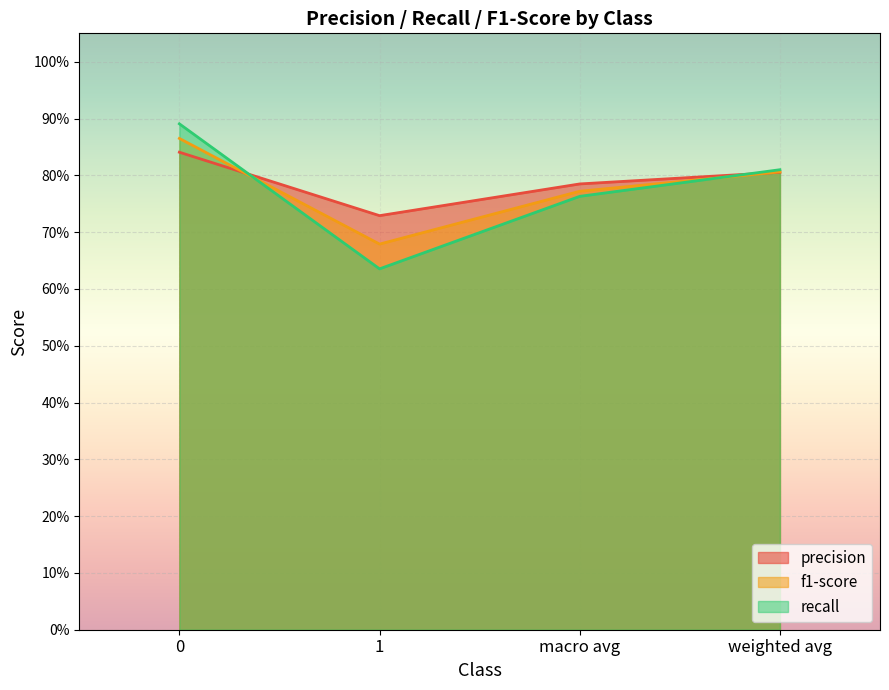

What is the value of the precision point at the 2nd from the left?

0.7